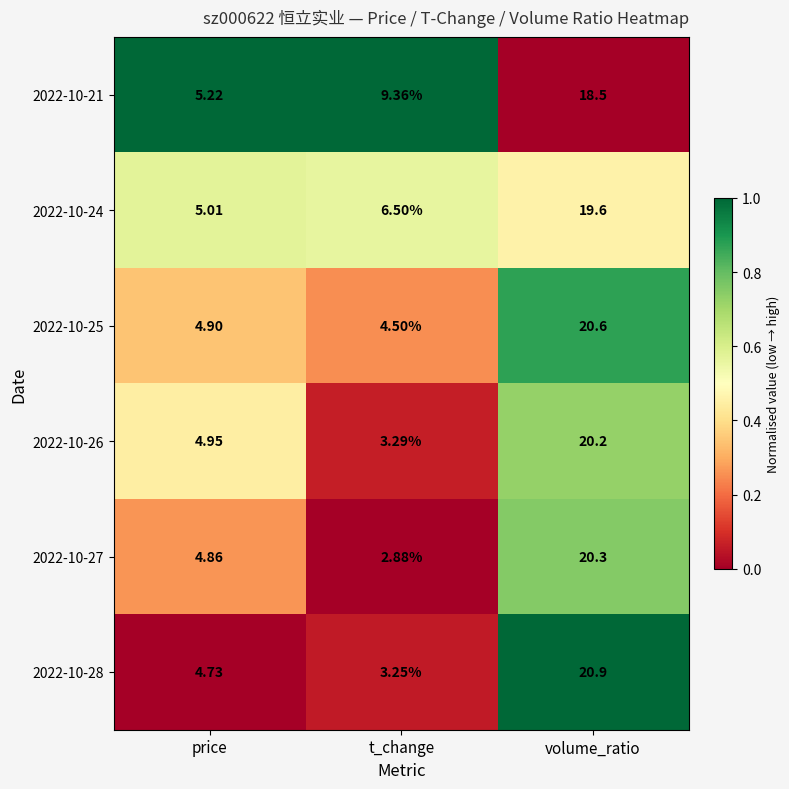

List the labels in order of 2022-10-25 value, smallest first.

t_change, price, volume_ratio